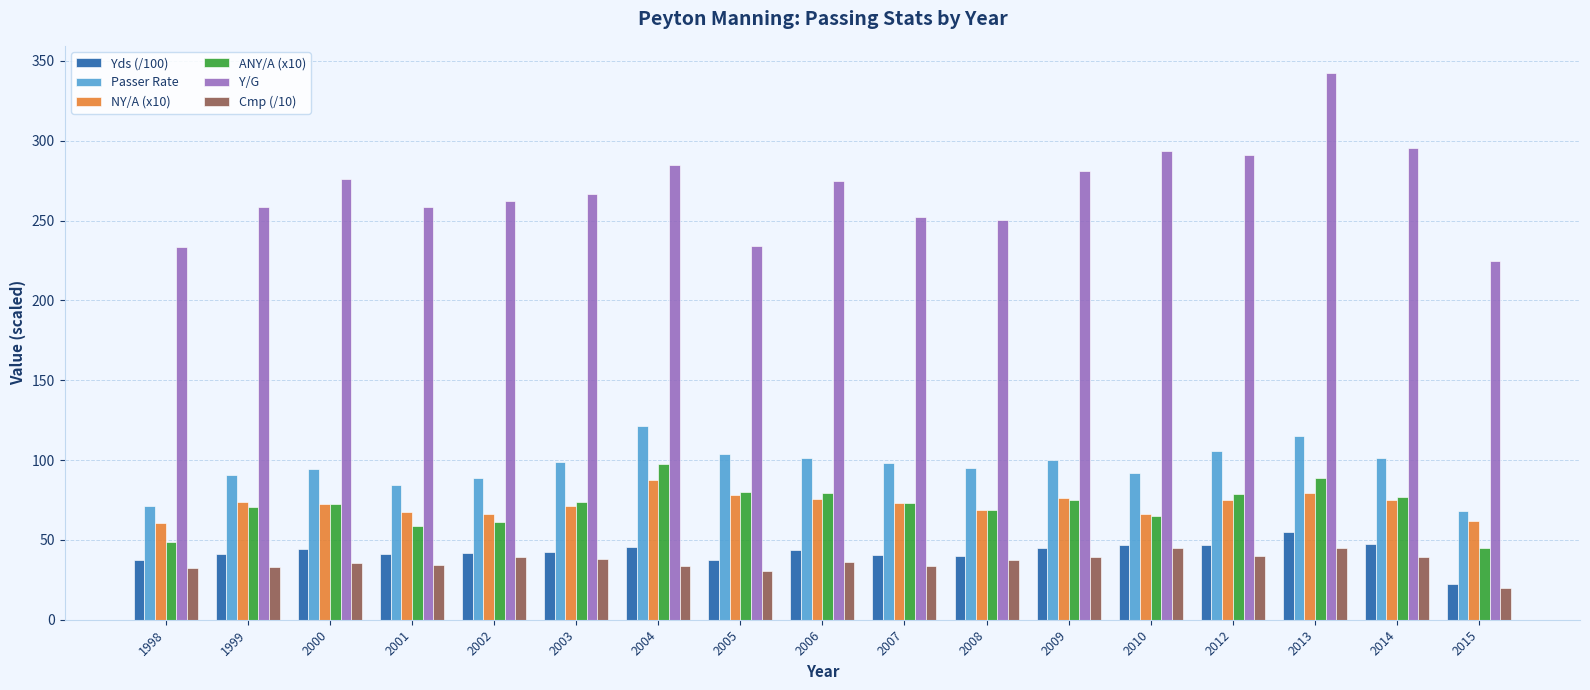

The value of NY/A (x10) at 2000 is 42.2. True or false?

False